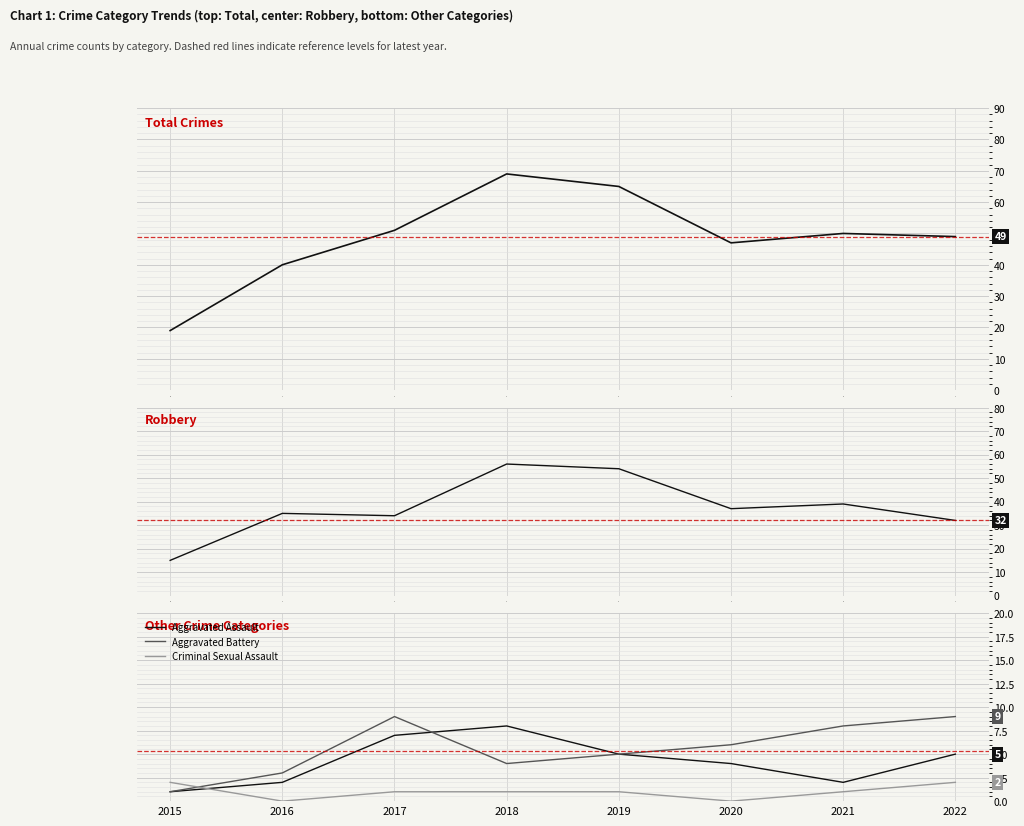

What is the value of the Robbery point at the 5th from the left?

54